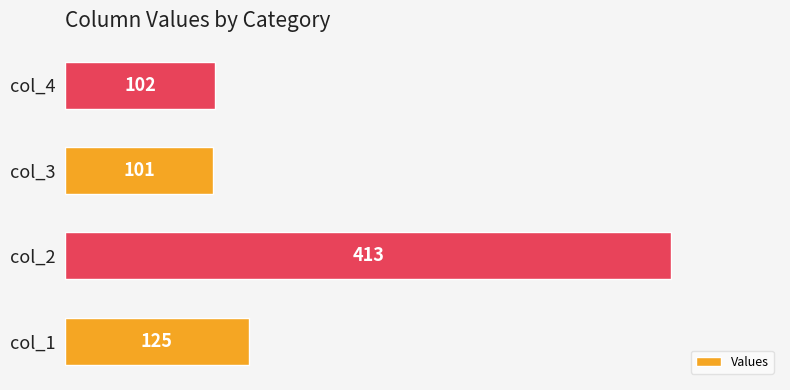

Are the bars grouped side by side (vs. stacked)?

No